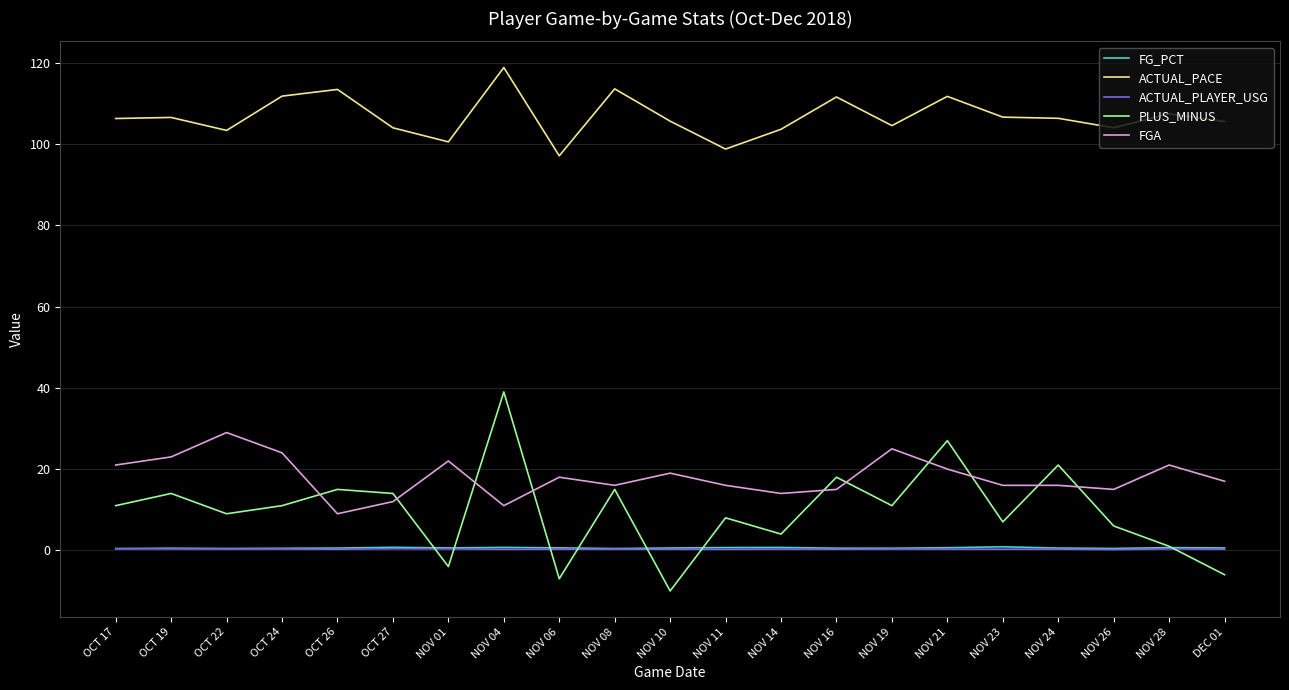

True or false: ACTUAL_PACE and FGA cross at least once.

False